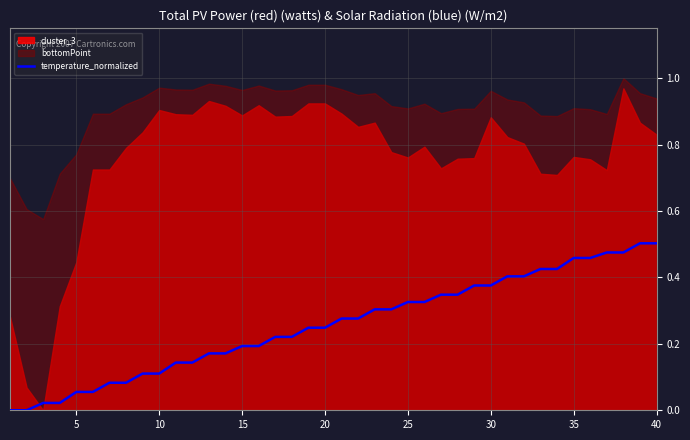

How many data points are above 0?

38